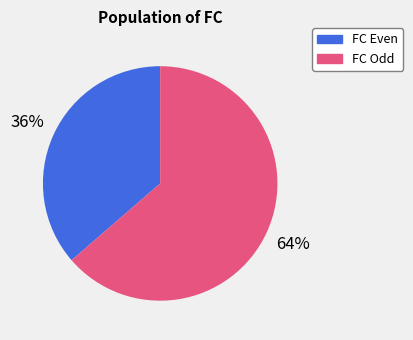

Does FC Odd account for over 50% of the chart?

Yes